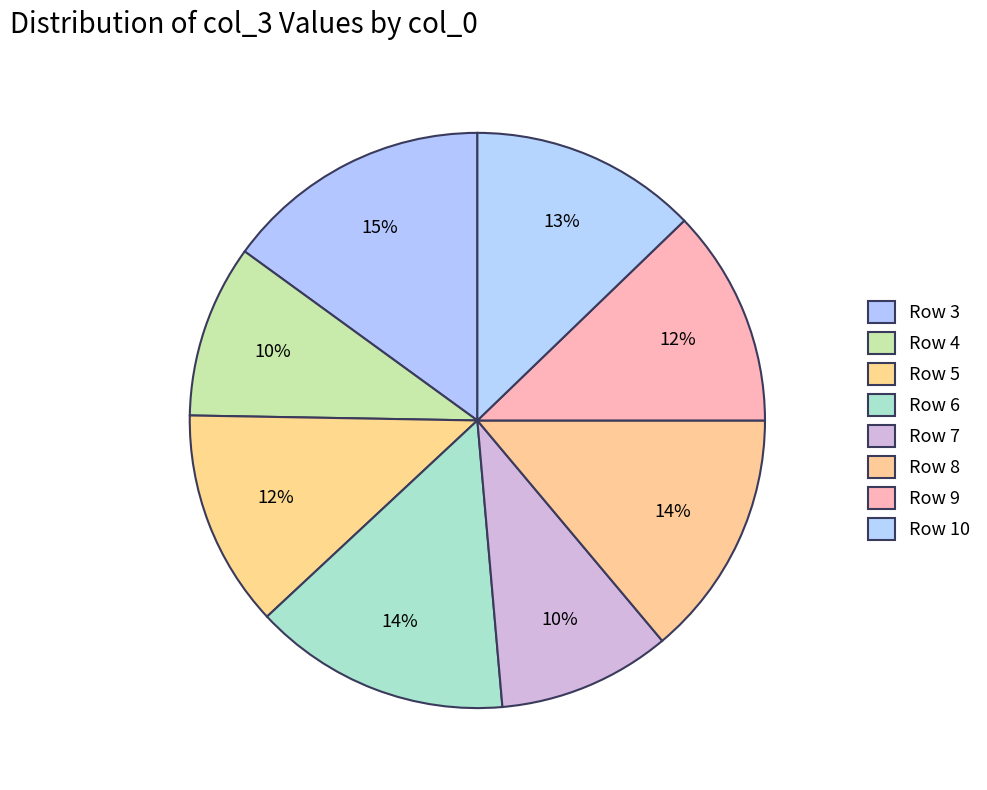

Count the number of slices in the pie.

8